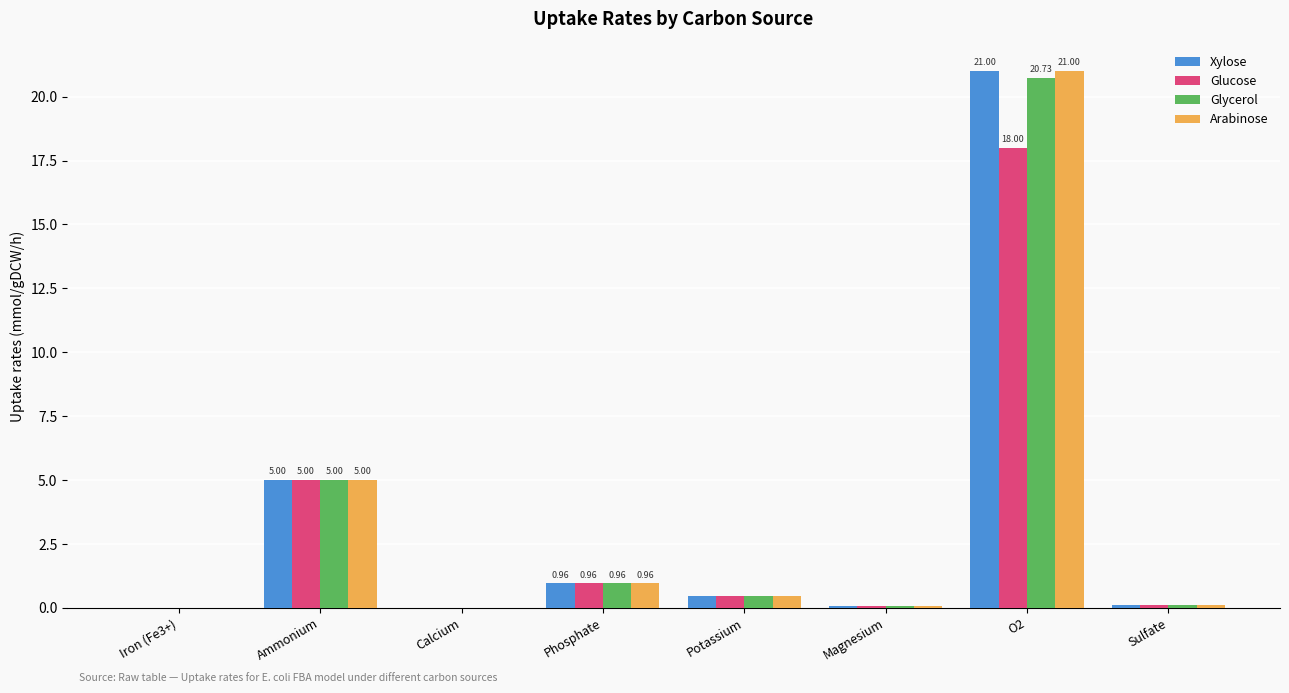

How many data points does each series have?

8